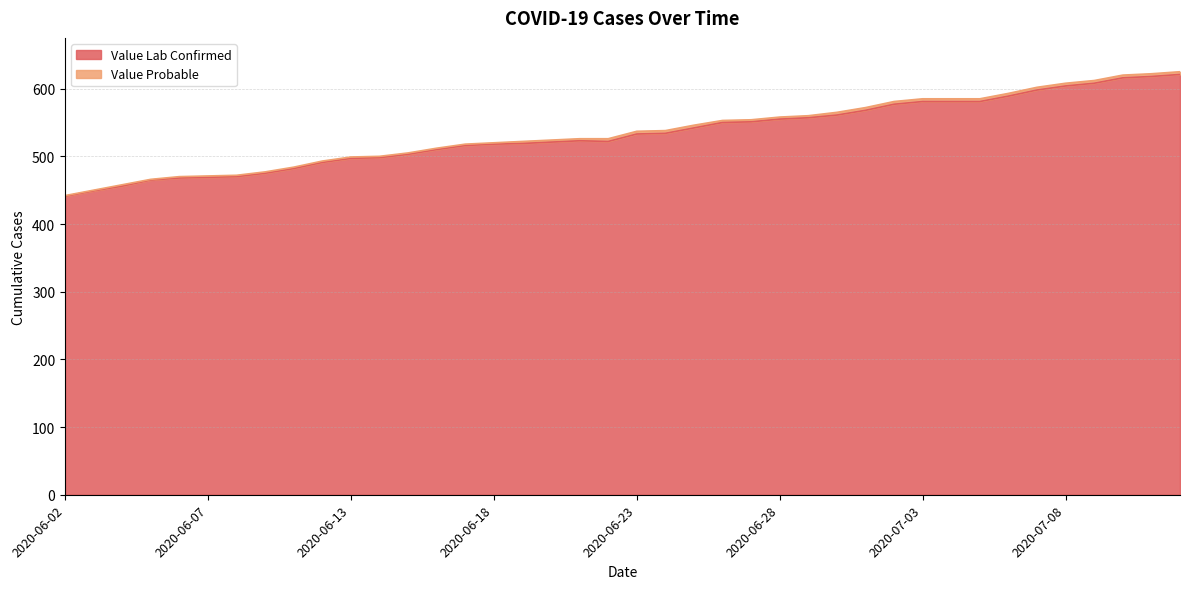

The value at 2020-07-11 is 867. True or false?

False